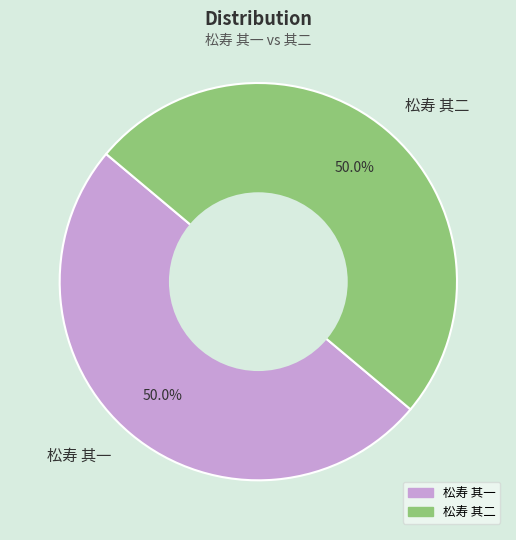

How much of the chart is everything except 松寿 其一?

50.0%